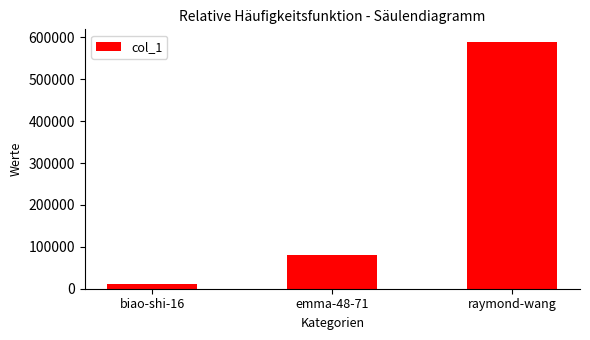

How many distinct data groups are displayed?

1